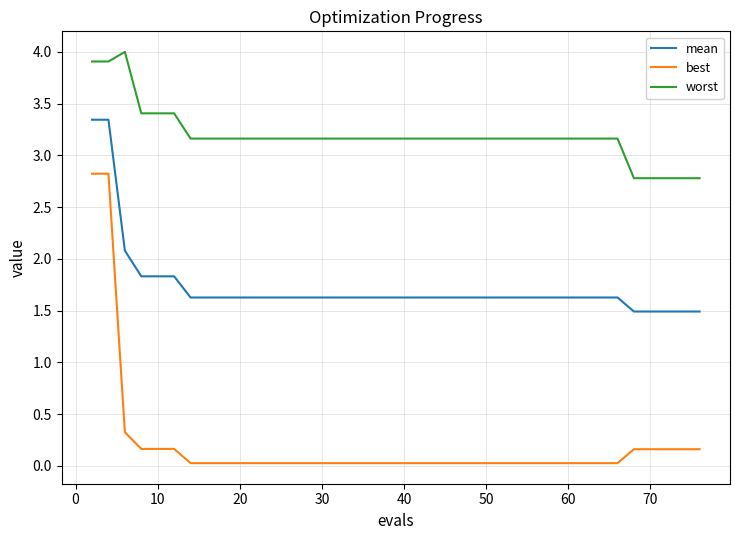

Which series has the widest spread of values?

best